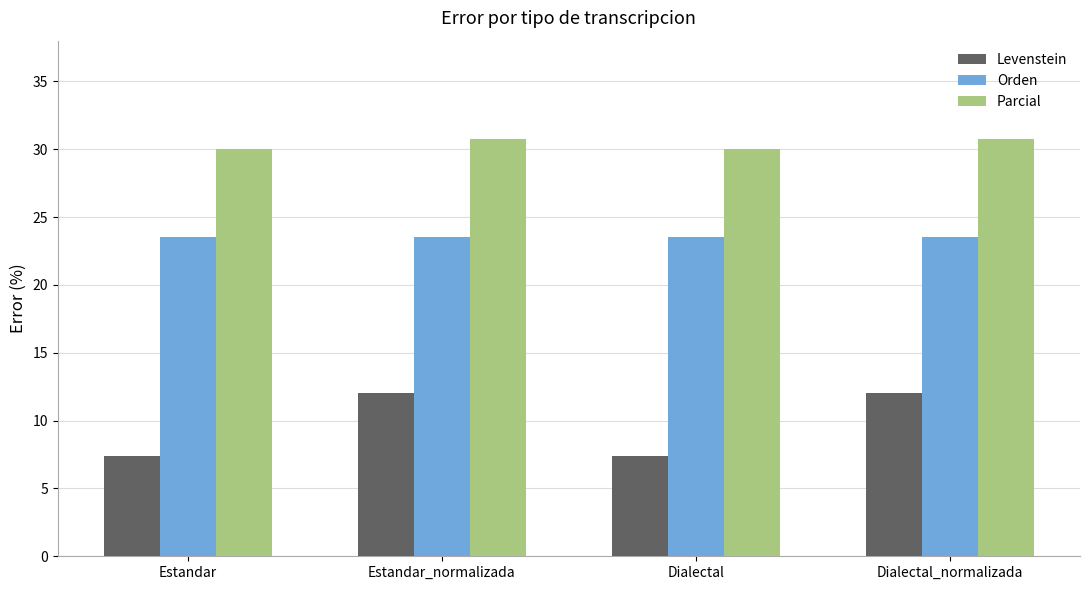

True or false: Orden has a value of 7.0 at Estandar_normalizada.

False